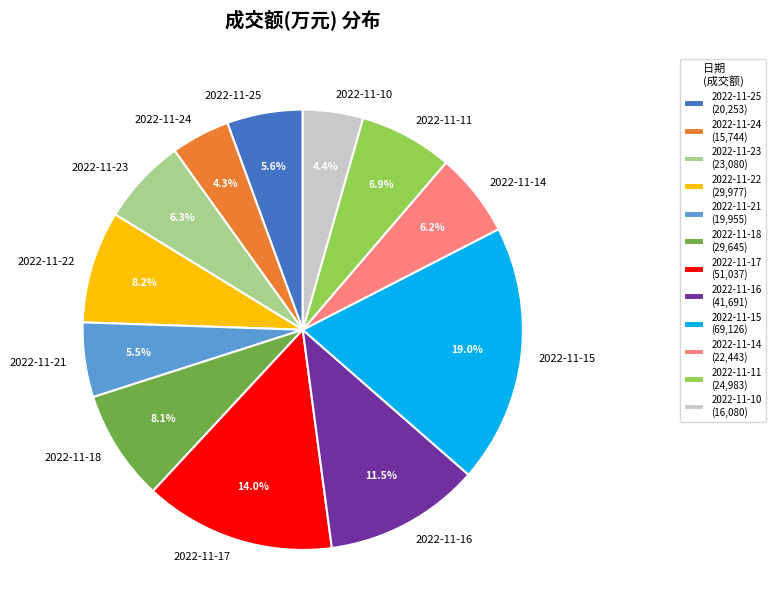

Approximately how many times larger is the value at 2022-11-25 compared to 2022-11-22?

0.7